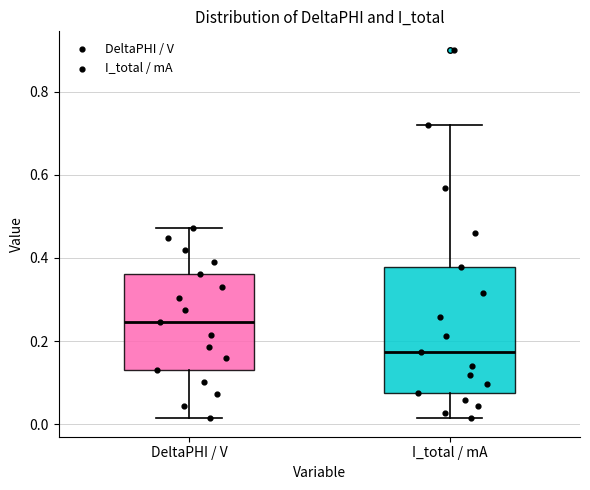

Where does the lower whisker of the box for I_total / mA end on the y-axis? The values are not printed on the chart, so give them approximately, as read against the axis.

0.02